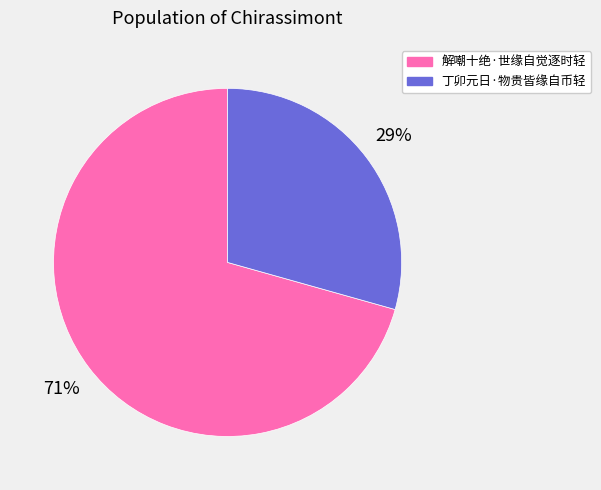

Is it true that 解嘲十绝·世缘自觉逐时轻 is 71% of the pie?

True